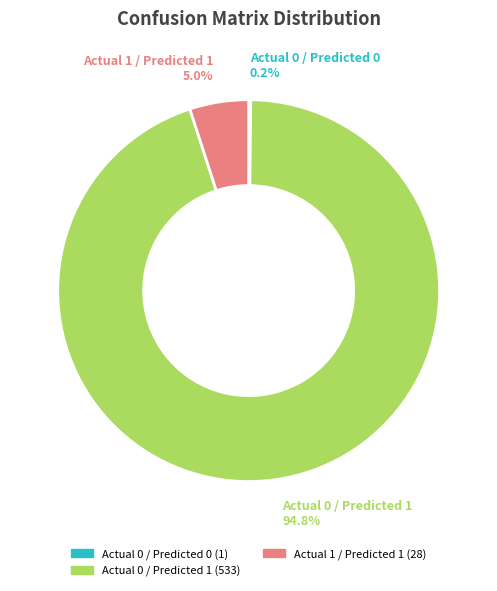

Does any single category account for the majority?

Yes